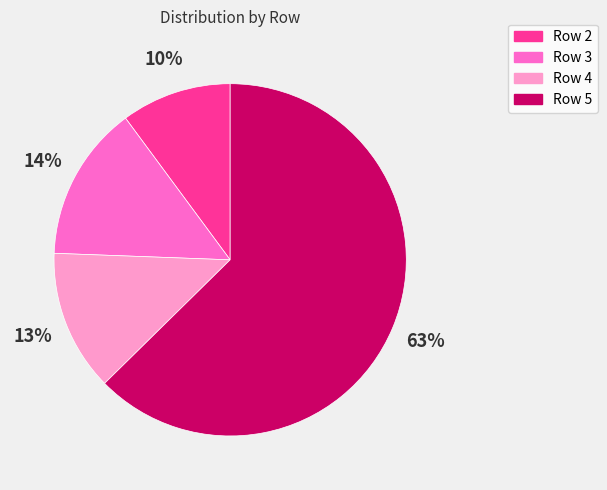

The Row 2 slice represents 23% of the pie. True or false?

False